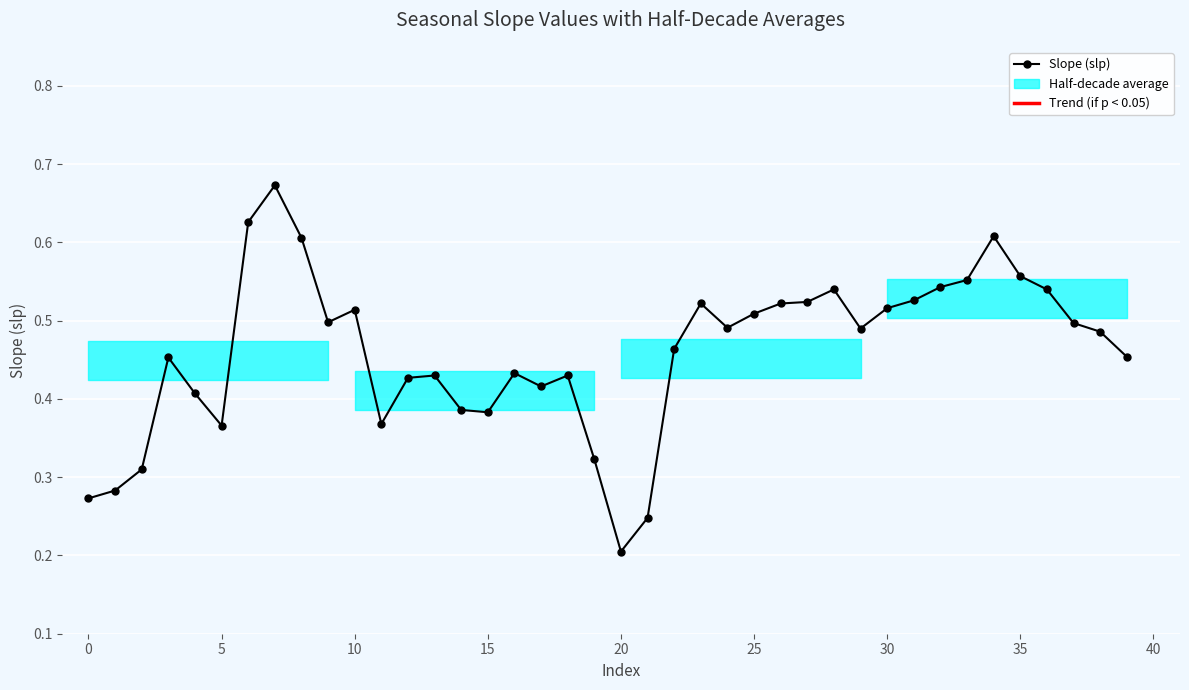

How many values are between 0 and 1?

40